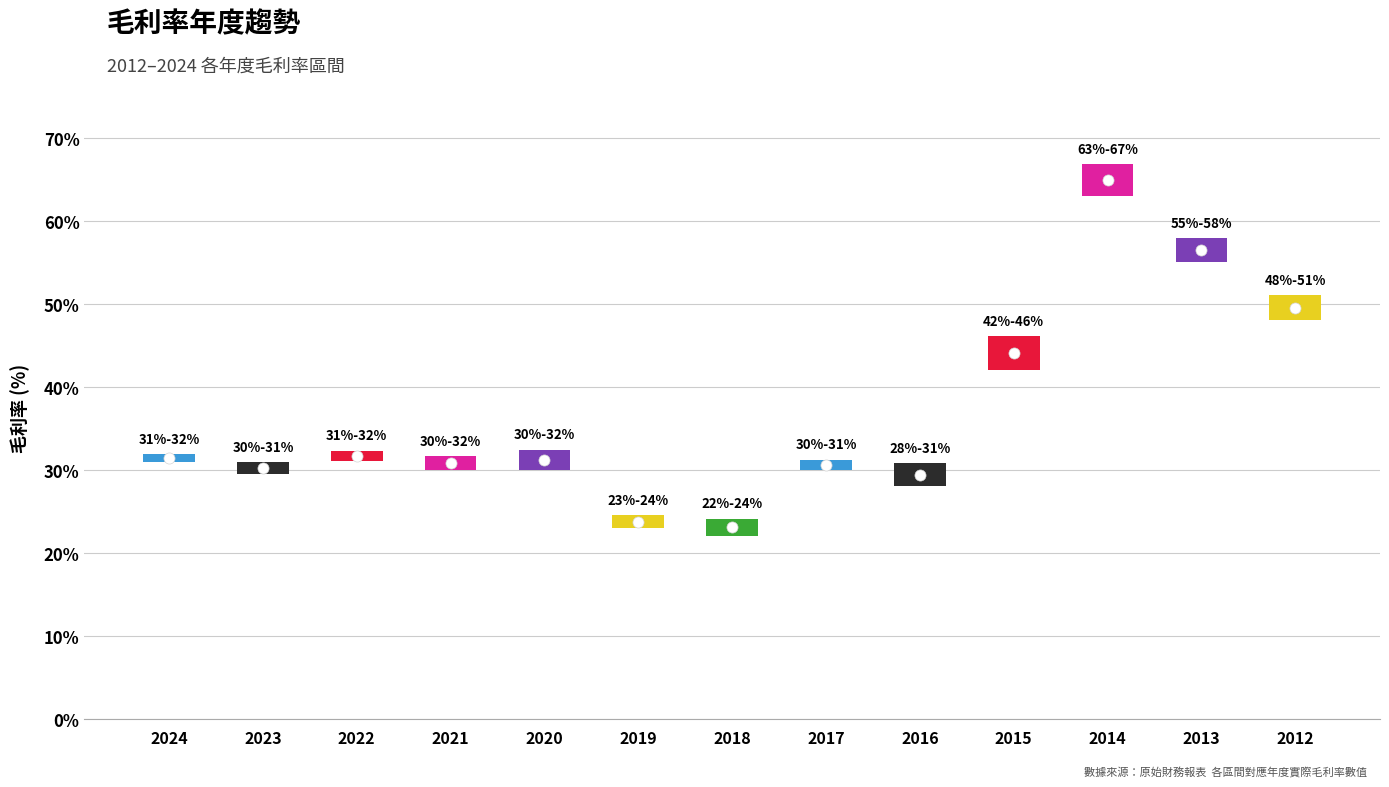

At which category does the chart reach its peak across all series?

2014